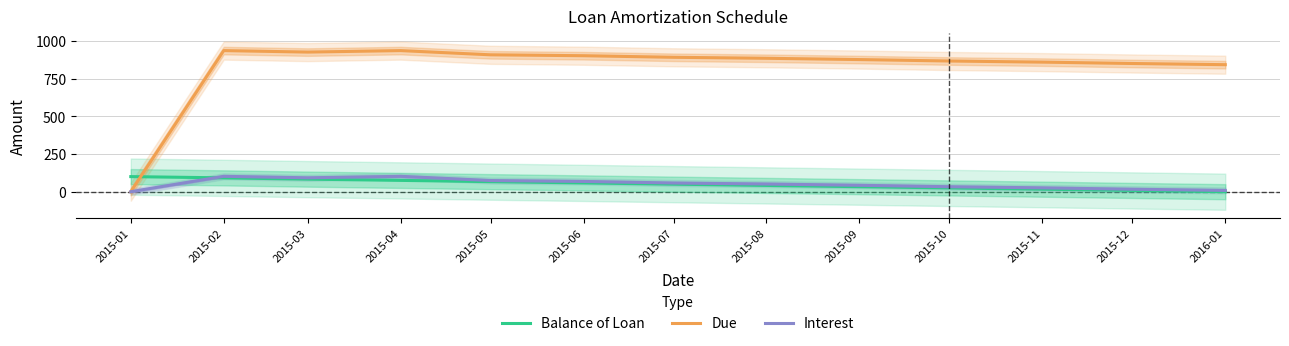

What is the sum of all Interest values?

672.1